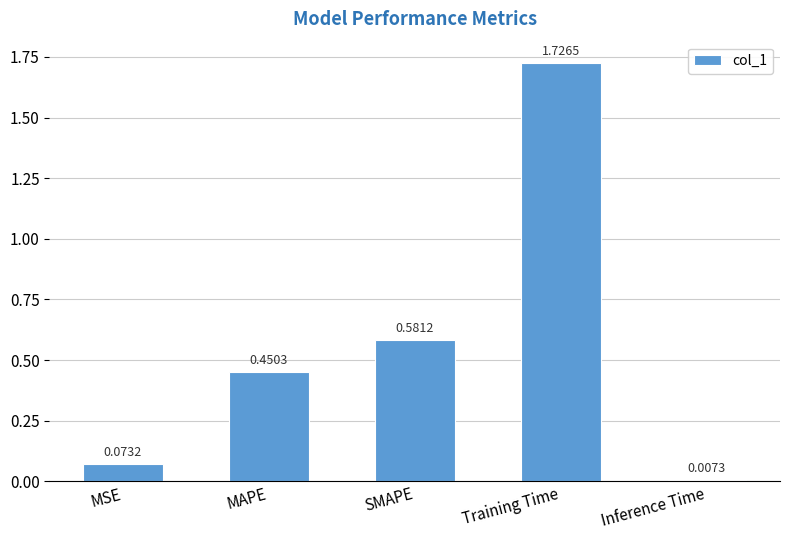

How many bars are there in total?

5